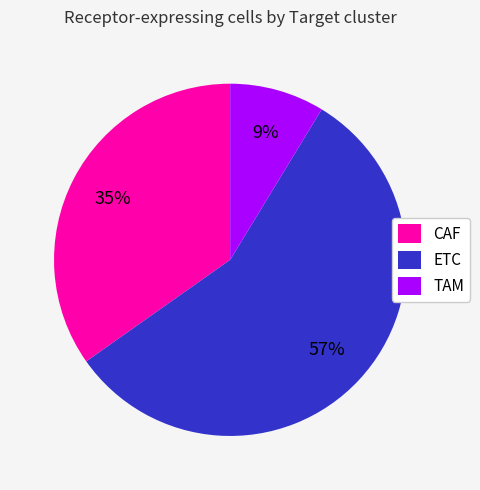

What is the largest slice in the pie chart?

ETC